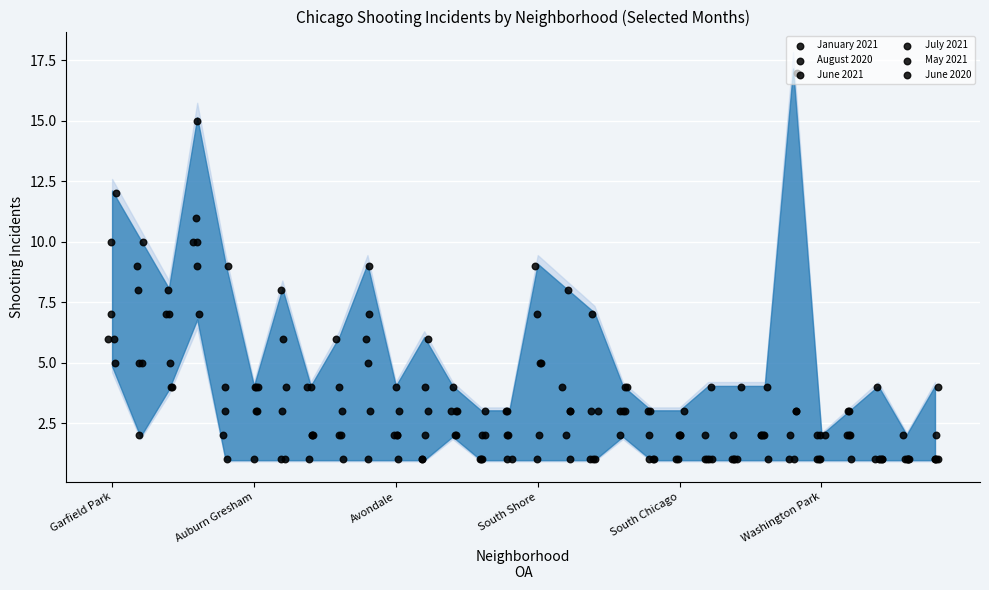

Which series has the largest Y range (max minus min)?

January 2021